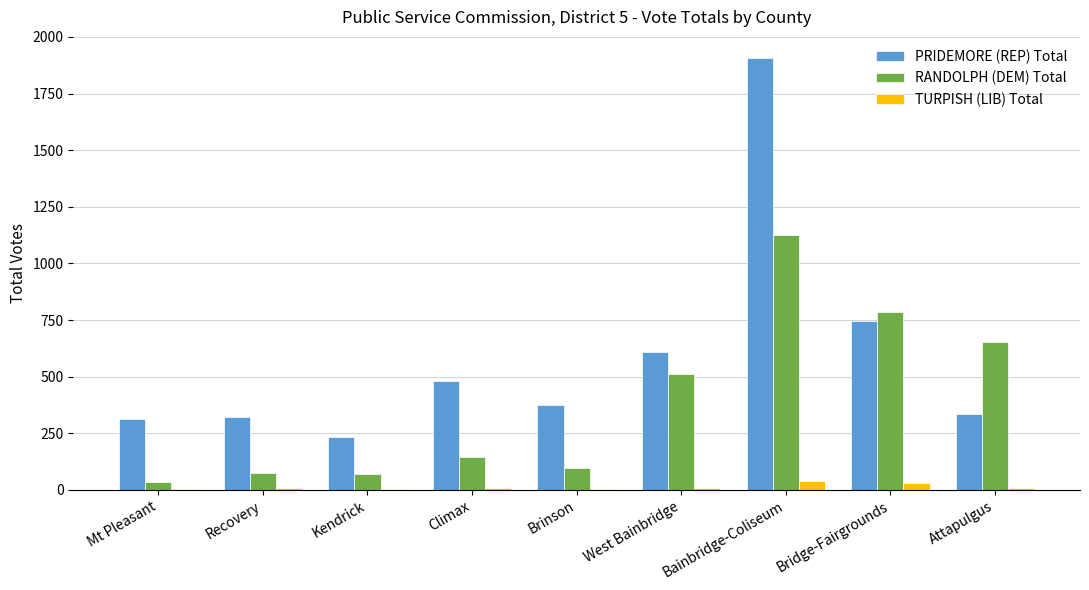

What are all the series names shown in the legend?

PRIDEMORE (REP) Total, RANDOLPH (DEM) Total, TURPISH (LIB) Total